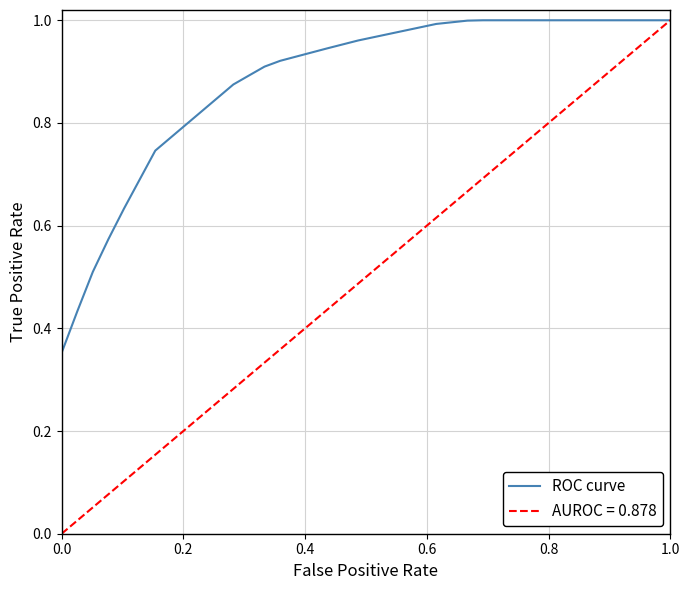

At which label does AUROC = 0.878 reach its peak?

1.0